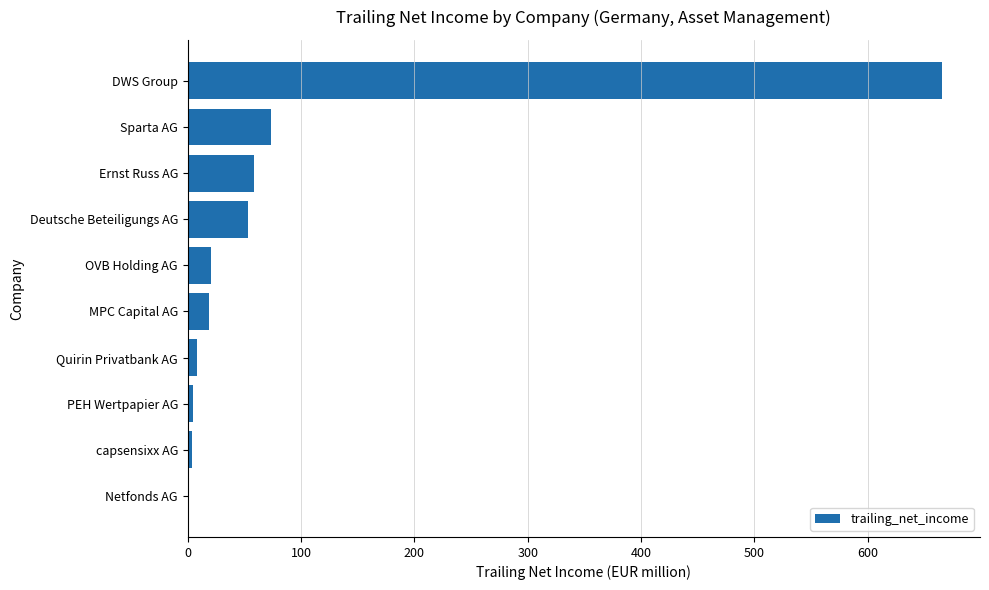

The chart shows a value of 53.0 at Deutsche Beteiligungs AG. True or false?

True